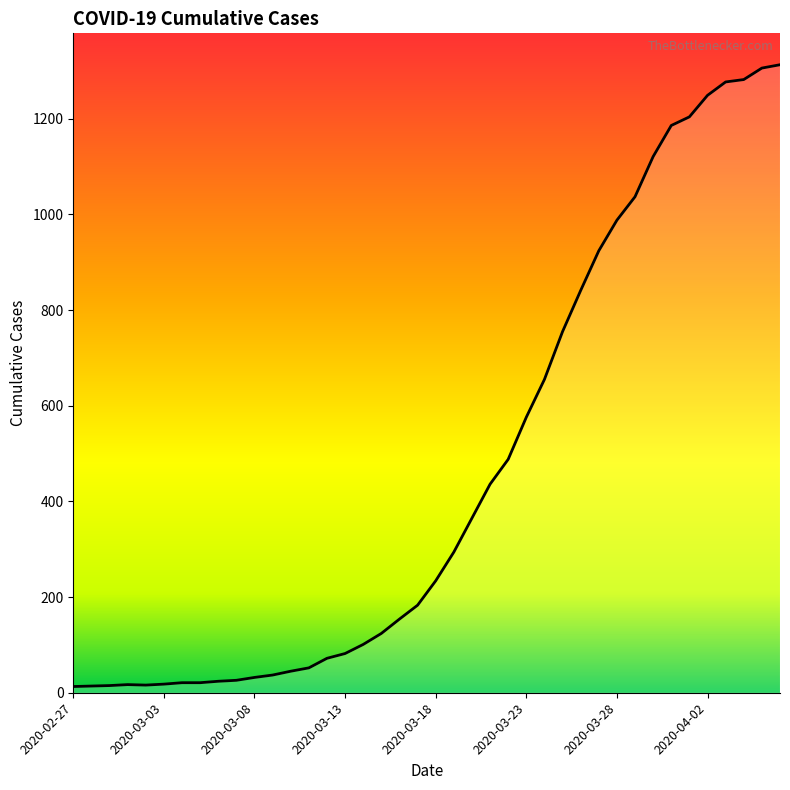

What is the maximum value shown in the chart?

1313